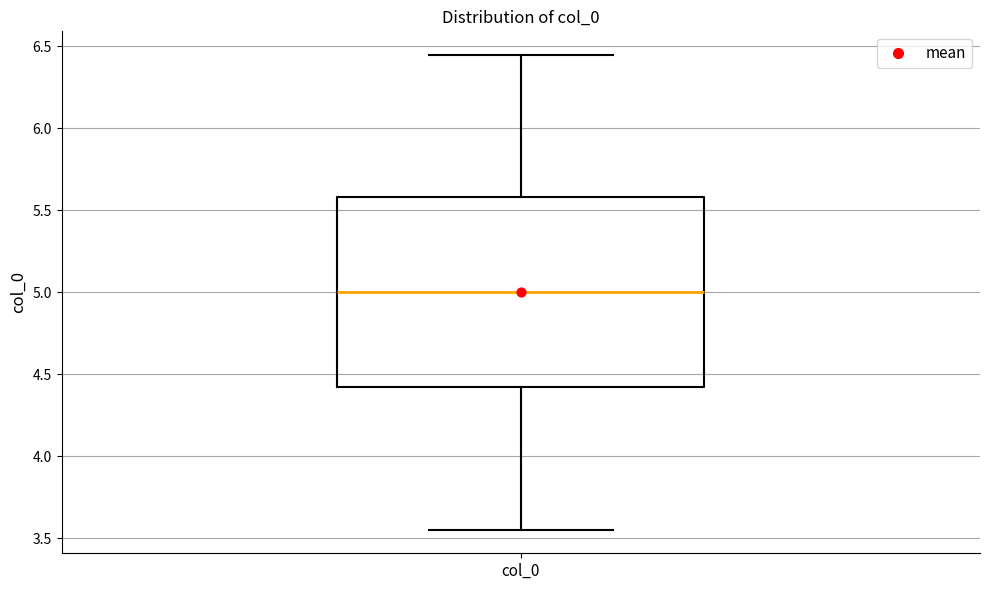

Read this box plot against the y-axis: the position of the median line, the range covered by the box, and the ends of both whiskers. The values are not printed on the chart, so give them approximately, as read against the axis.

median 5.00, box 4.40 to 5.60, whiskers 3.55 to 6.45